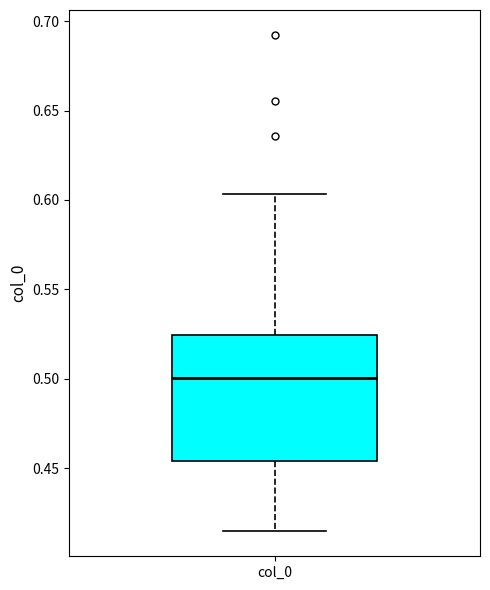

Read this box plot against the y-axis: the position of the median line, the range covered by the box, and the ends of both whiskers. The values are not printed on the chart, so give them approximately, as read against the axis.

median 0.500, box 0.455 to 0.525, whiskers 0.415 to 0.605